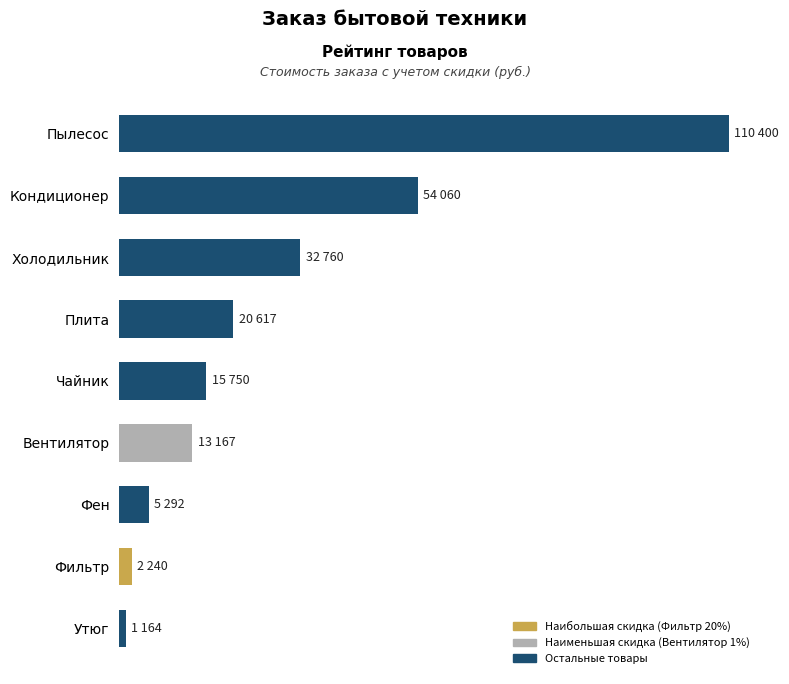

Which label corresponds to the smallest value in the chart?

Утюг